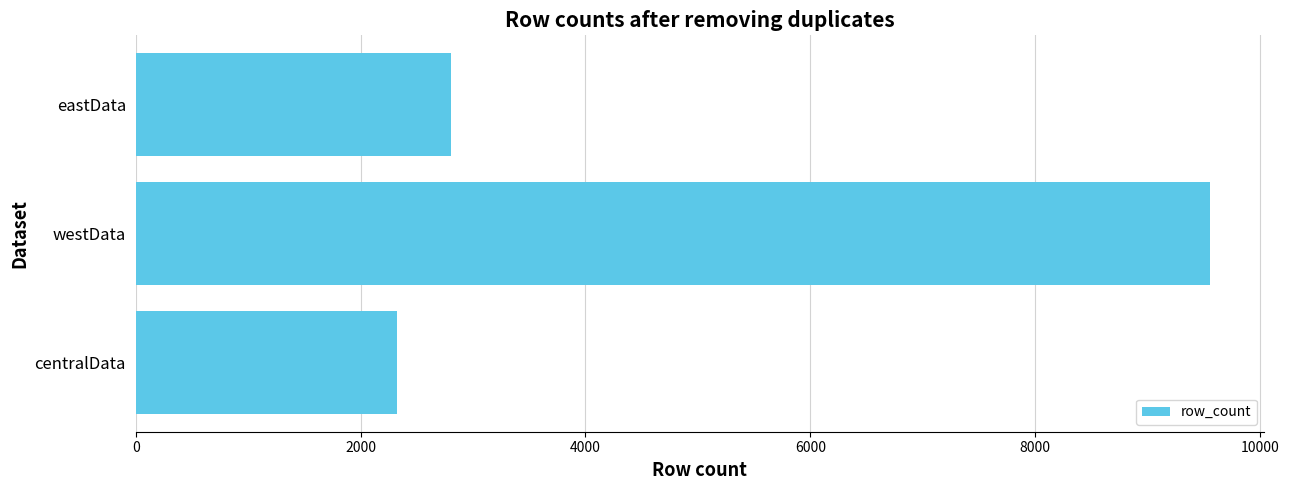

What is the sum of all values?

14683